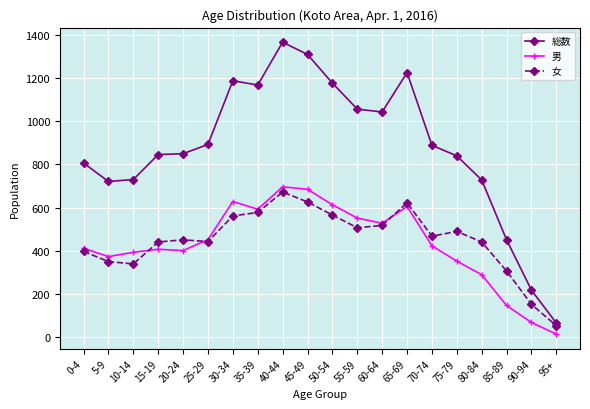

Which series has the largest total across all categories?

総数